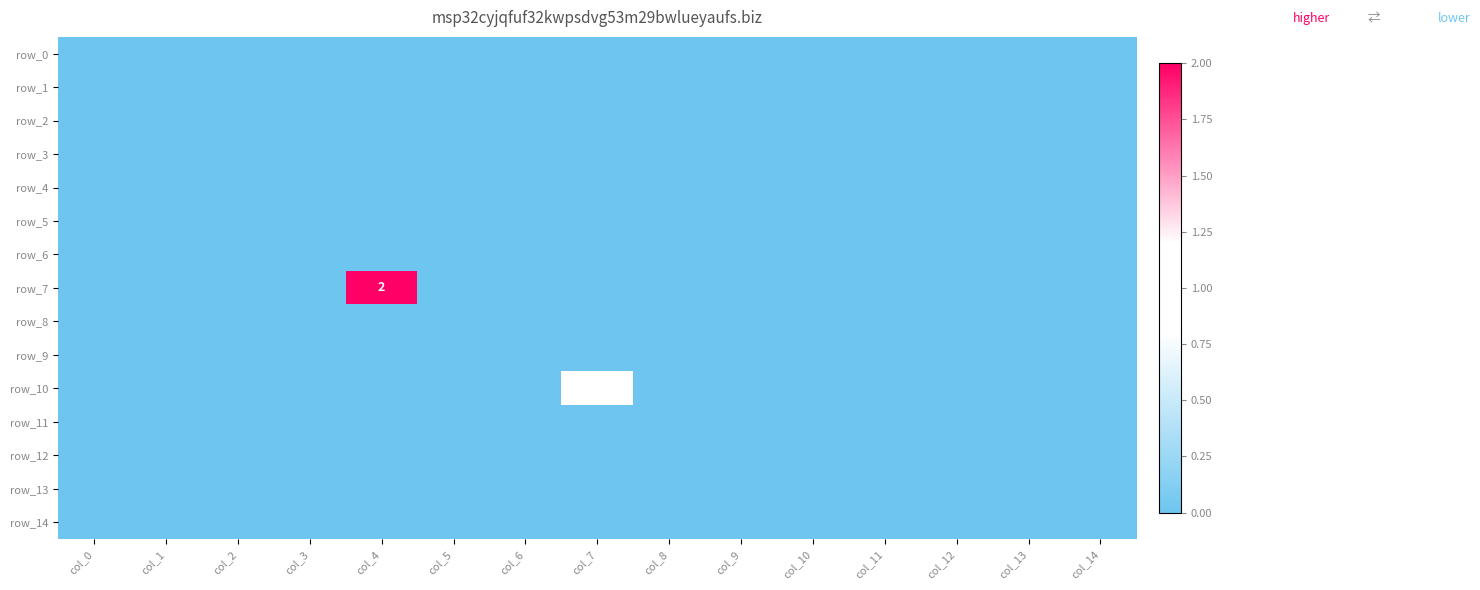

At which category is the sum across all series the highest?

col_4